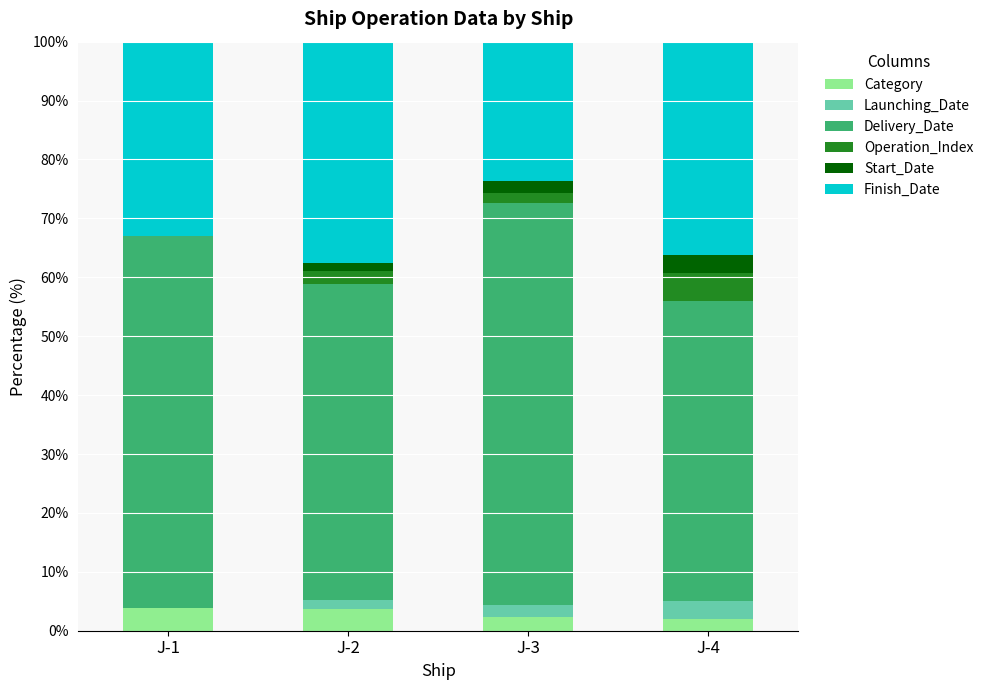

The value of Category at J-2 is 3.7. True or false?

True